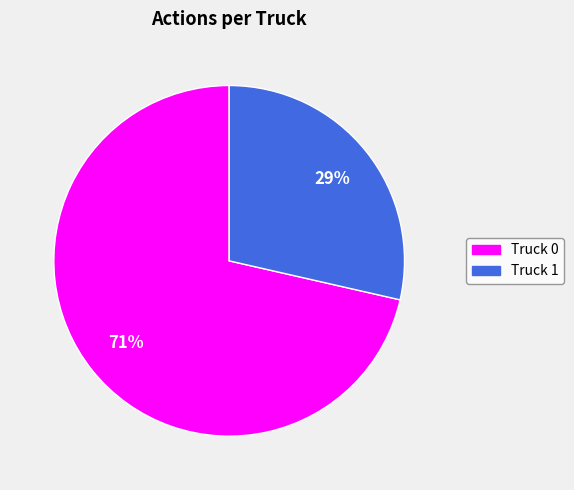

To the nearest percent, what percentage of the pie is Truck 1?

29%